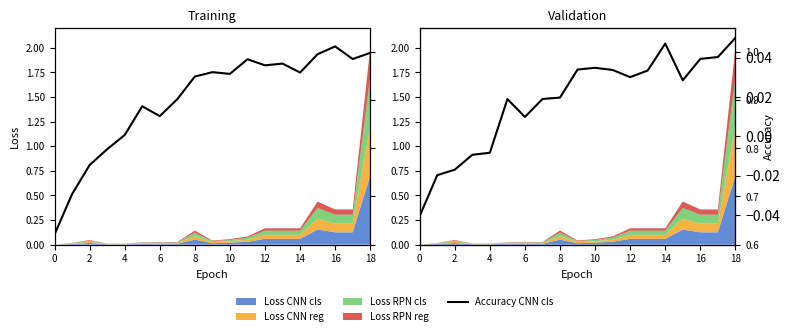

The value at 8 is 0.8. True or false?

True